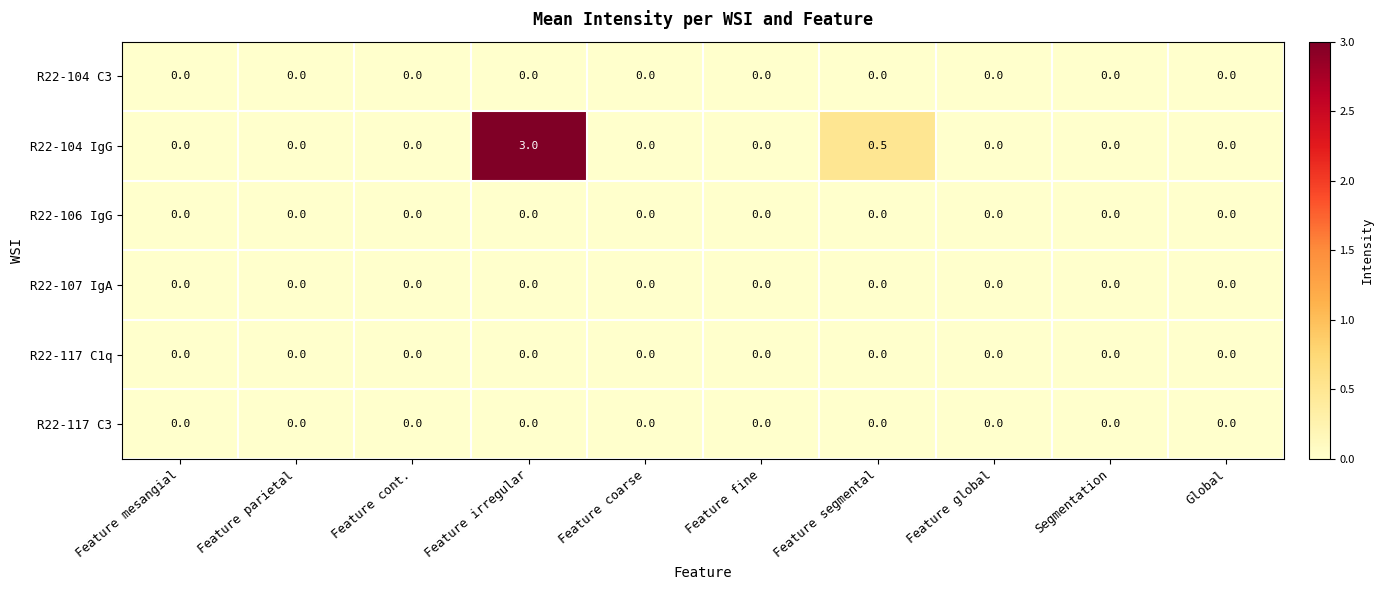

What is the maximum value shown in the chart?

3.0